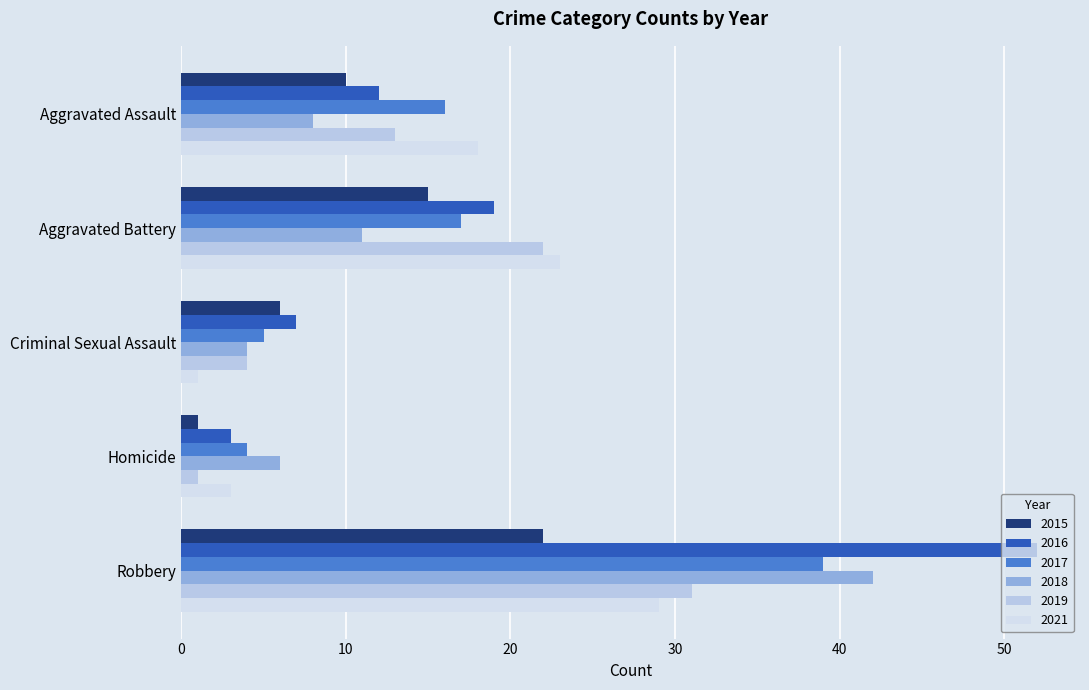

True or false: 2019 has a value of 2 at Criminal Sexual Assault.

False